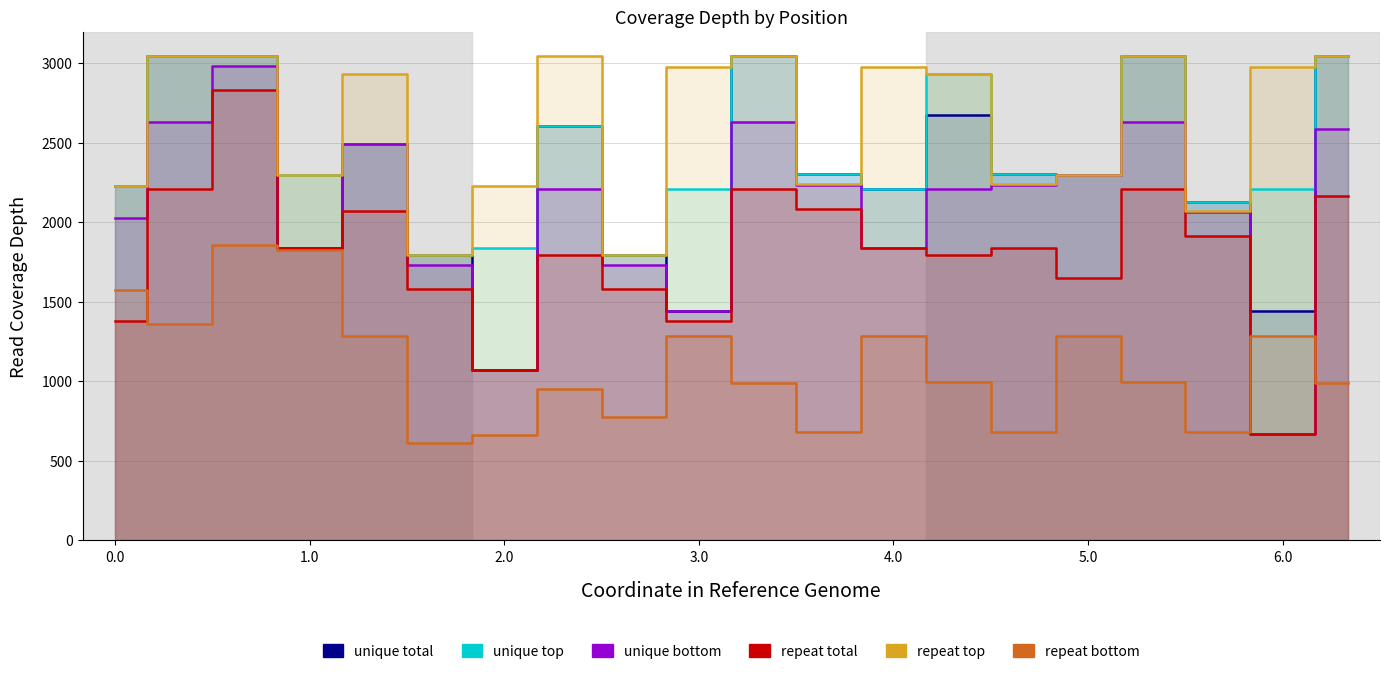

How many values in the unique bottom series are below 2210?

9